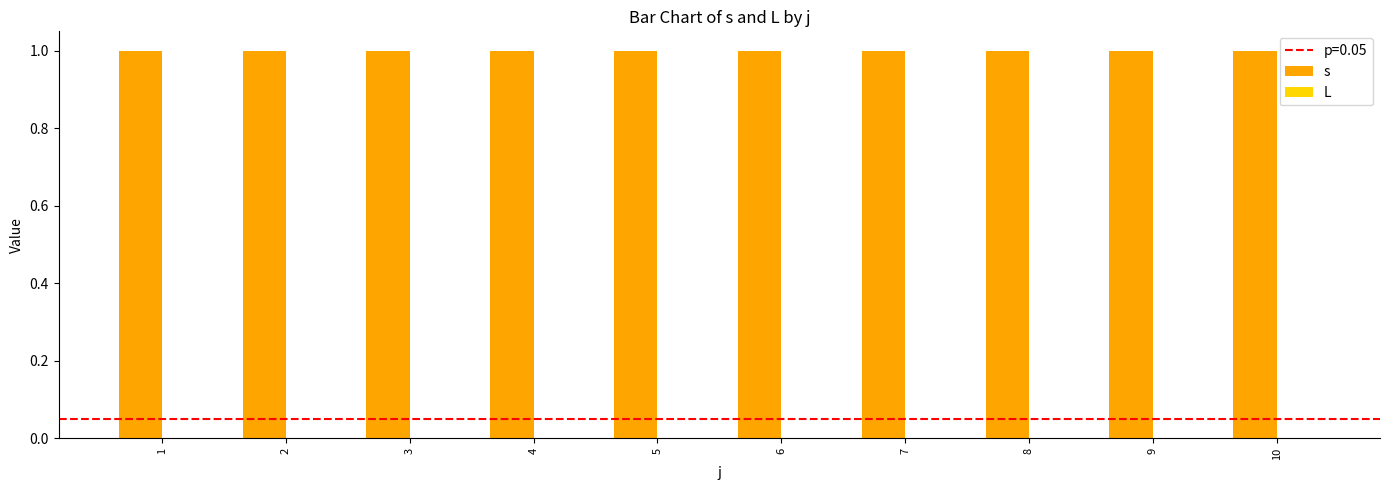

Rank the series at 8 from lowest to highest value.

L, s